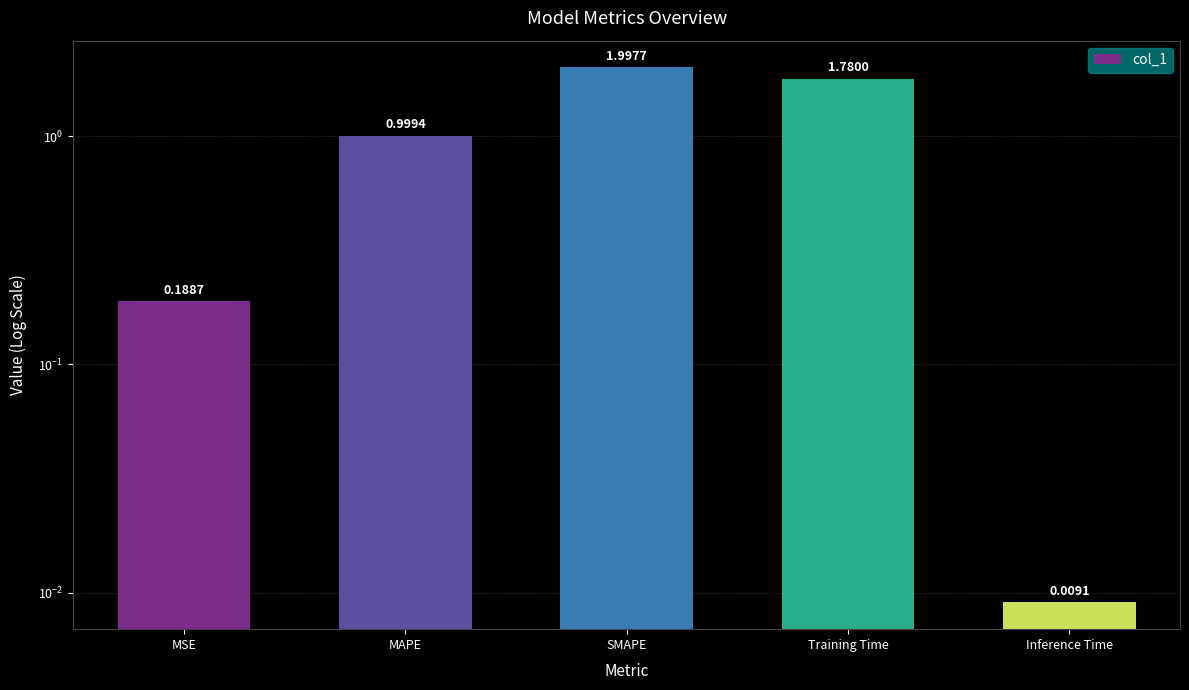

Reading left to right, list all the values displayed in this chart.

MSE=0.2	MAPE=1.0	SMAPE=2.0	Training Time=1.8	Inference Time=0.0